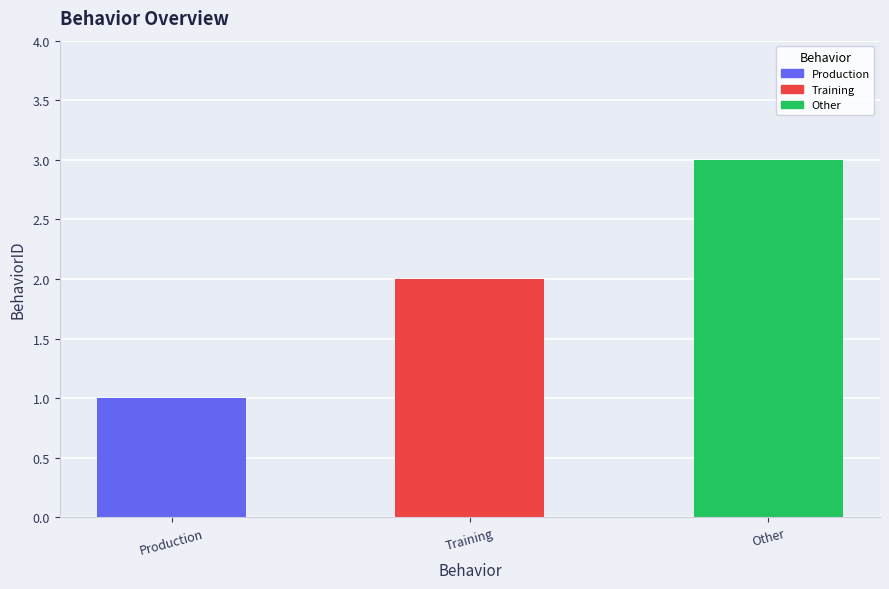

List the labels in order of value, smallest first.

Production, Training, Other